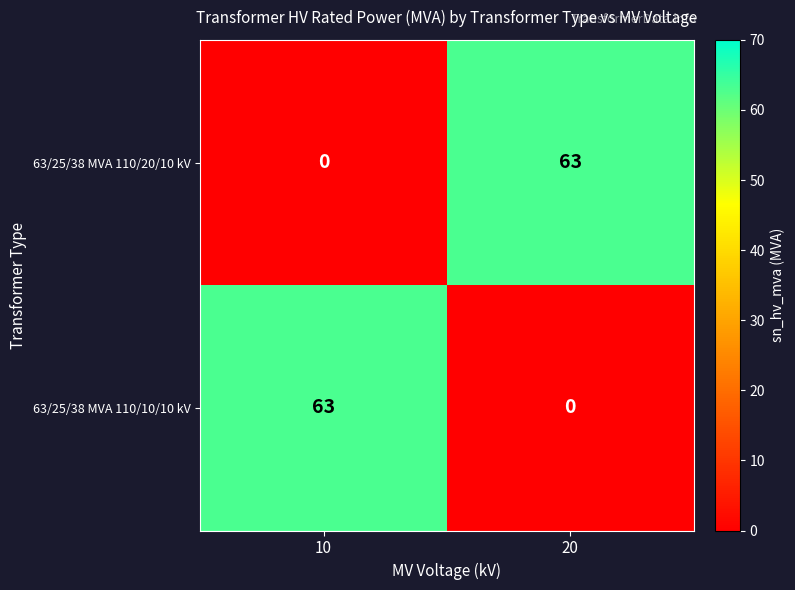

What is the average value of the 63/25/38 MVA 110/20/10 kV series?

32